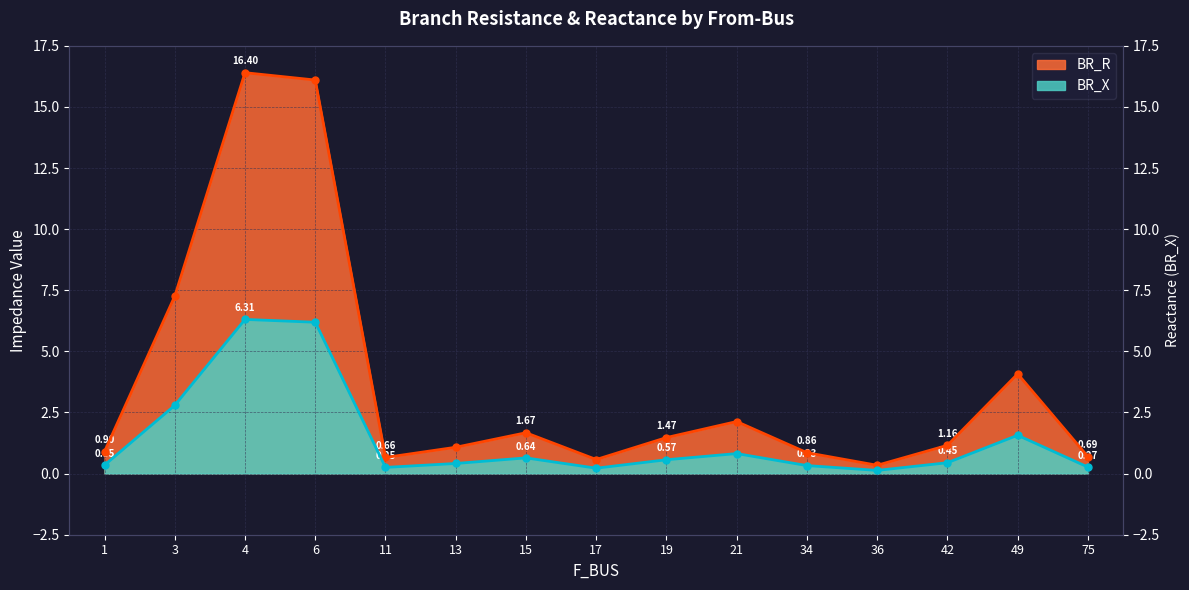

Where is the first local minimum for BR_X?

11